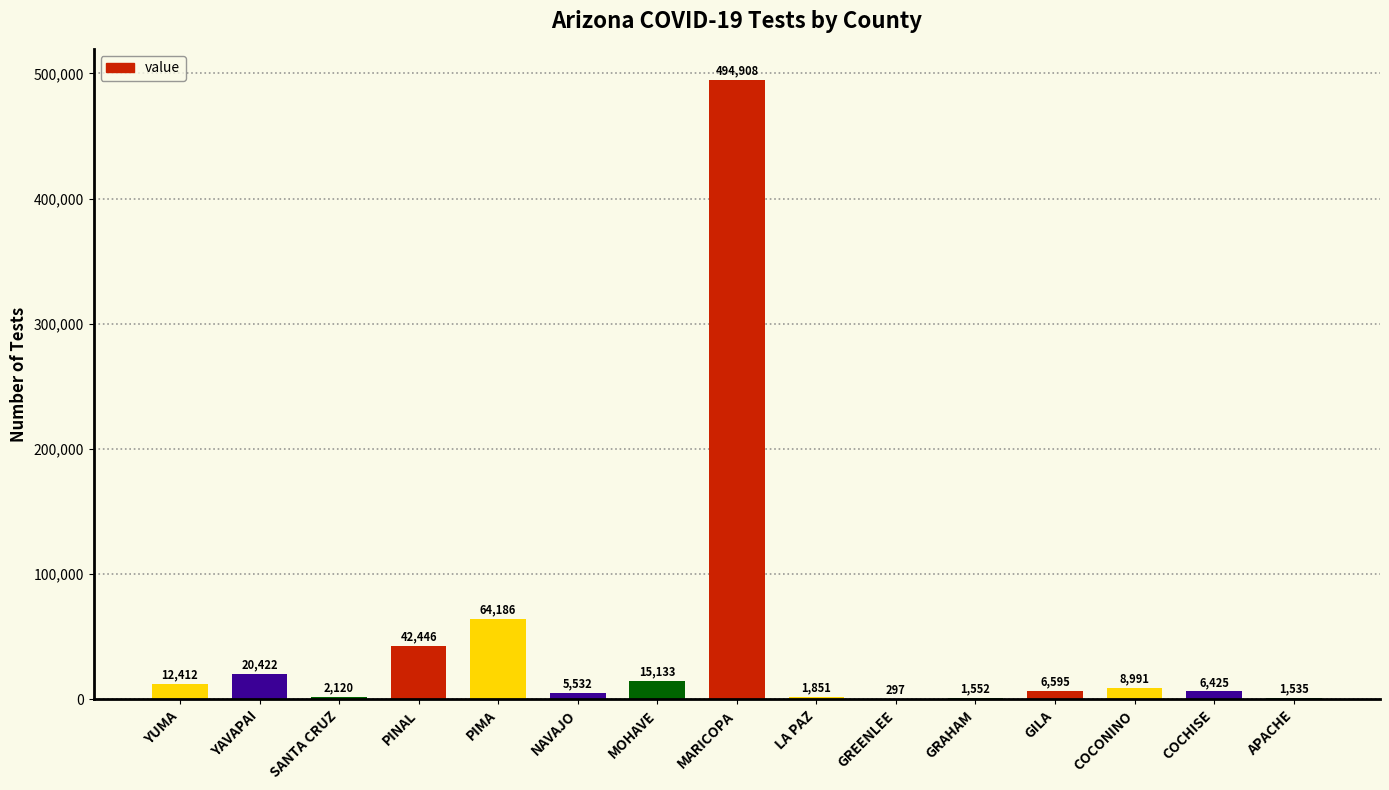

What is the ratio of the value at MOHAVE to the value at COCONINO?

1.7